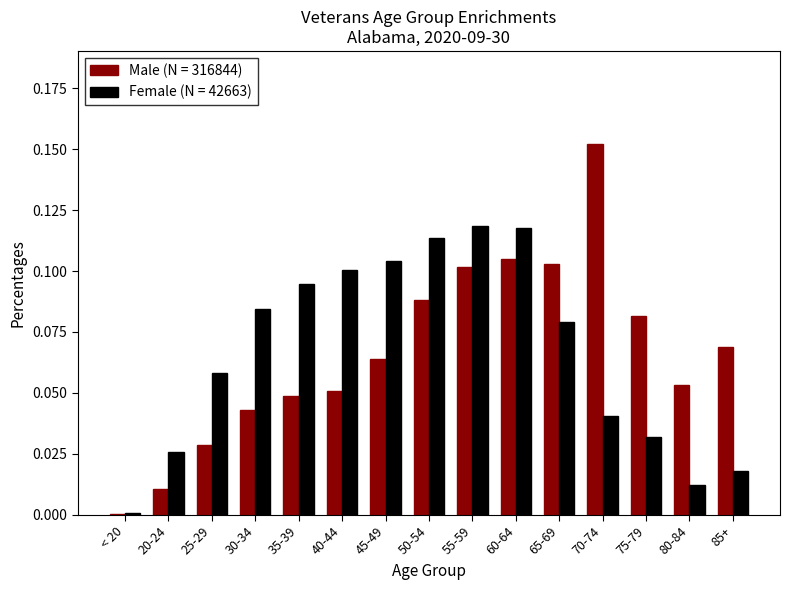

Are the bars grouped side by side (vs. stacked)?

Yes